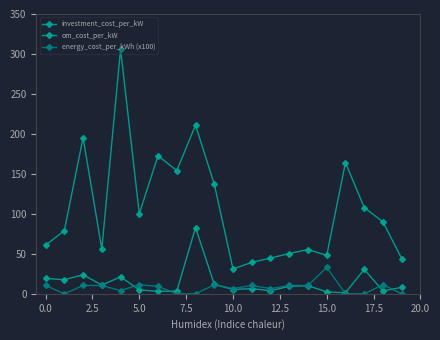

How many lines are shown in the chart?

3